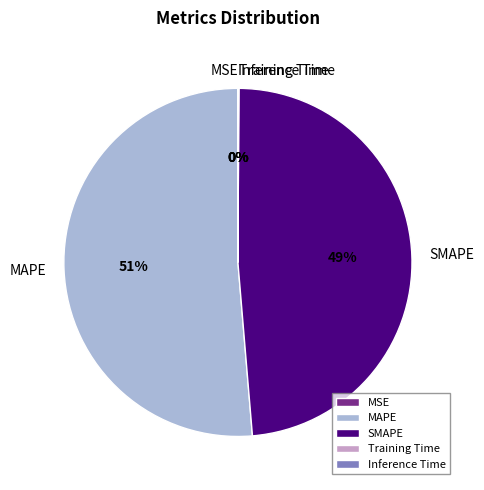

Which has a higher value, MAPE or SMAPE?

MAPE